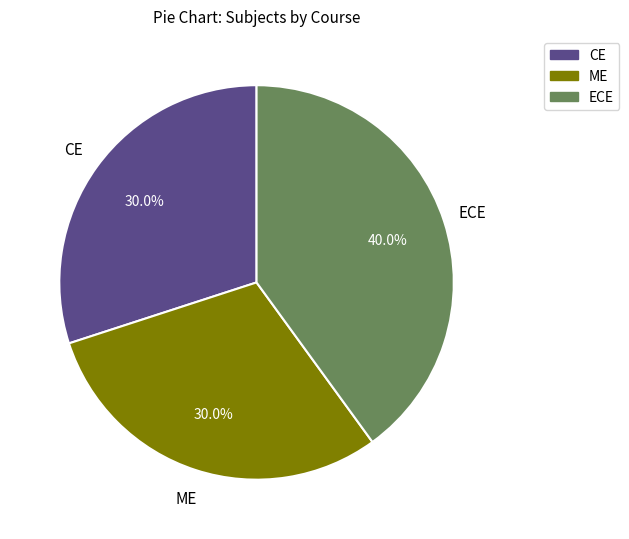

Does ECE represent more than half of the total?

No